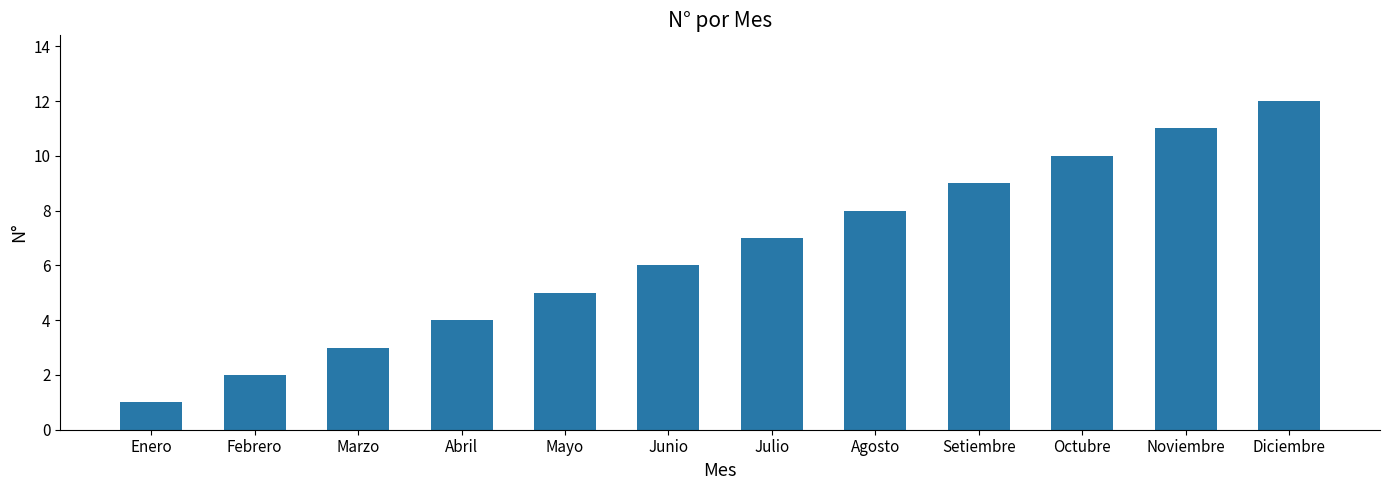

Rank the categories by value from lowest to highest.

Enero, Febrero, Marzo, Abril, Mayo, Junio, Julio, Agosto, Setiembre, Octubre, Noviembre, Diciembre